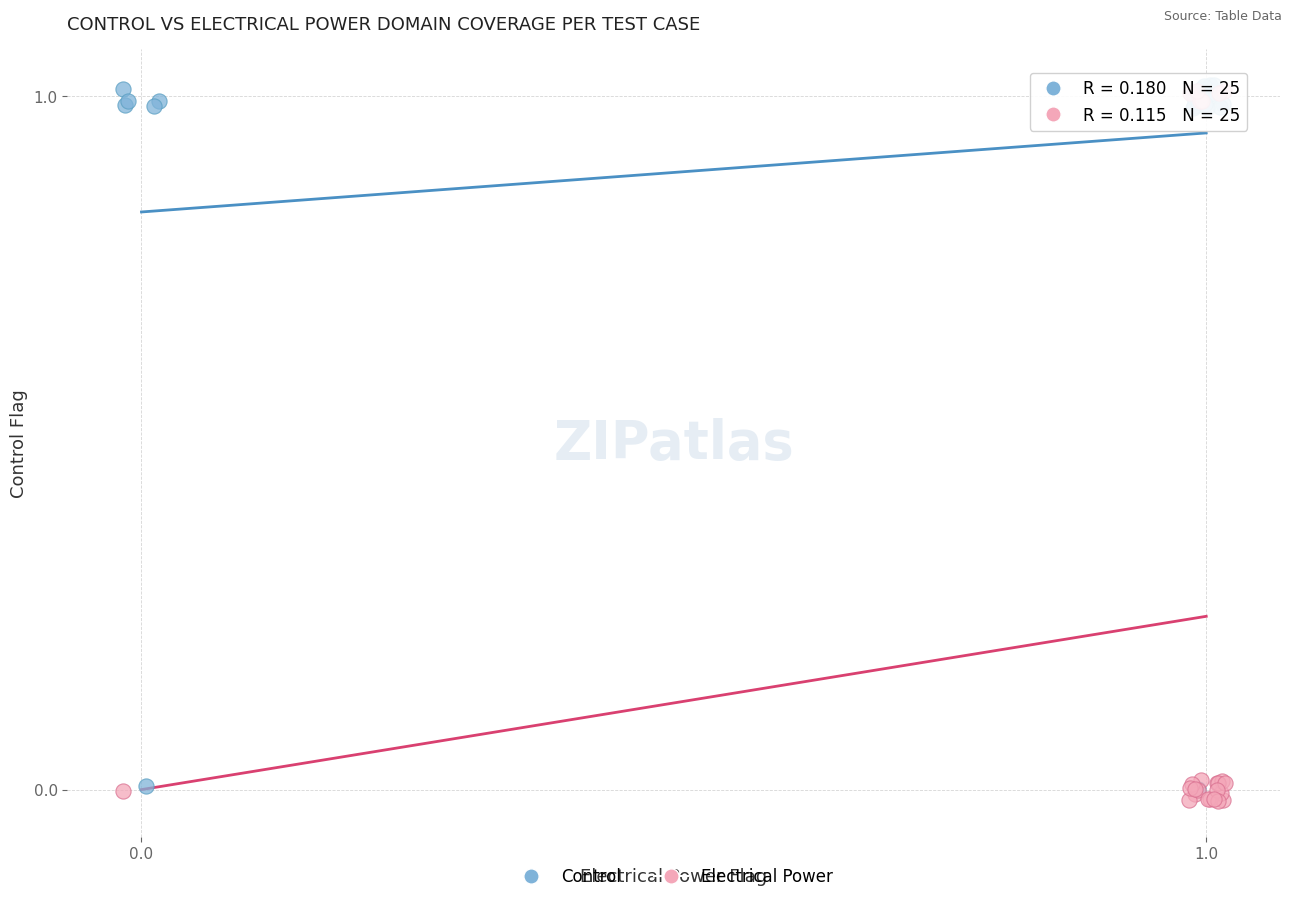

Which series contains the lowest Y value?

Electrical Power